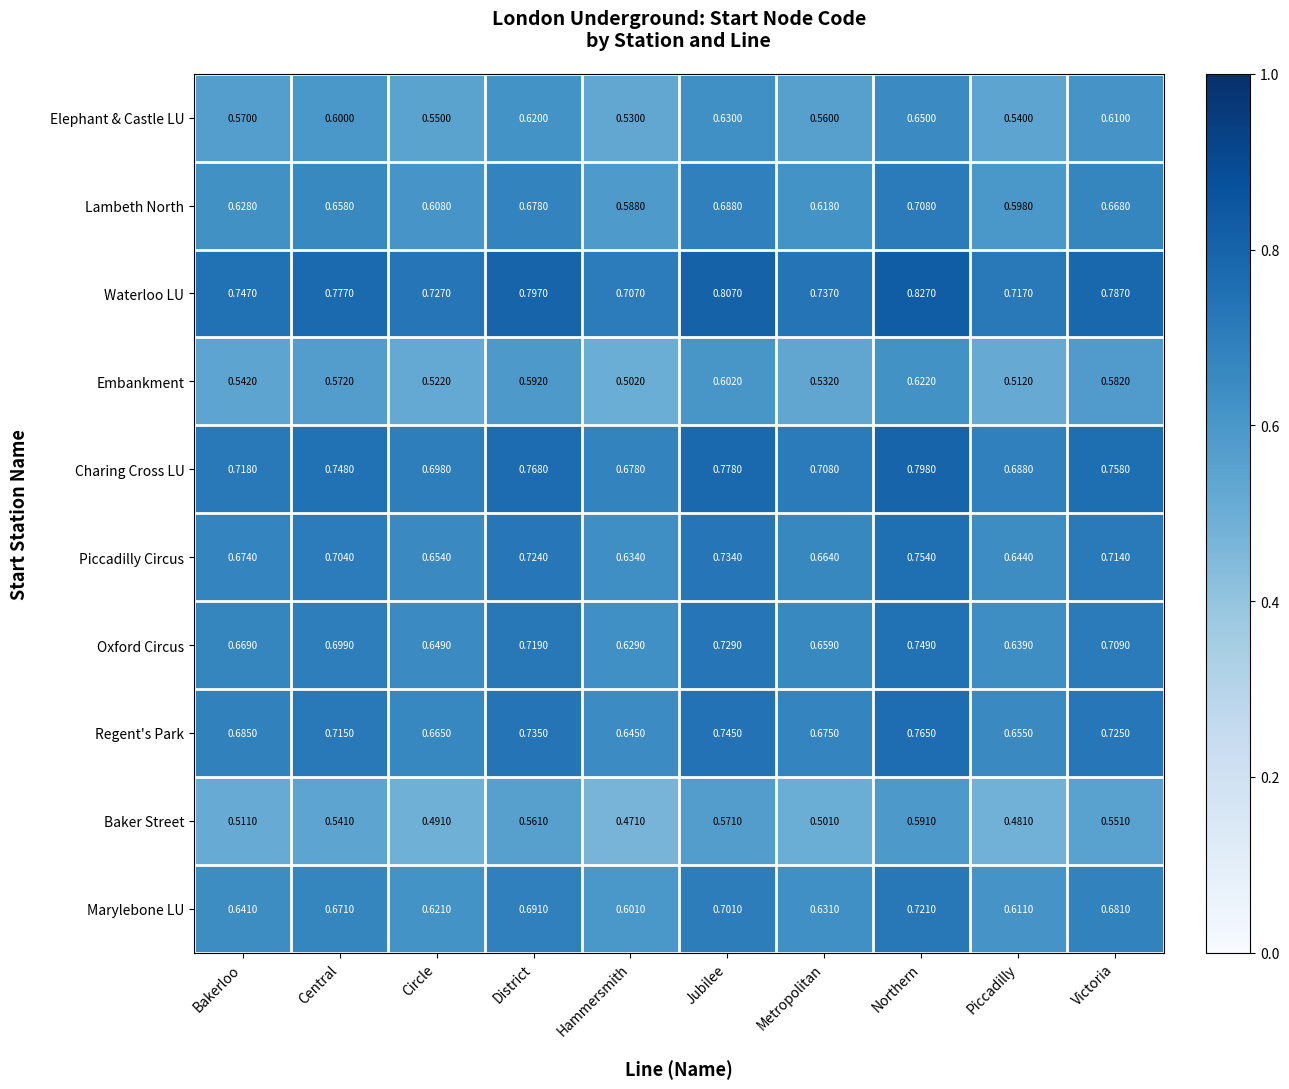

At how many categories does at least one series exceed 0?

10